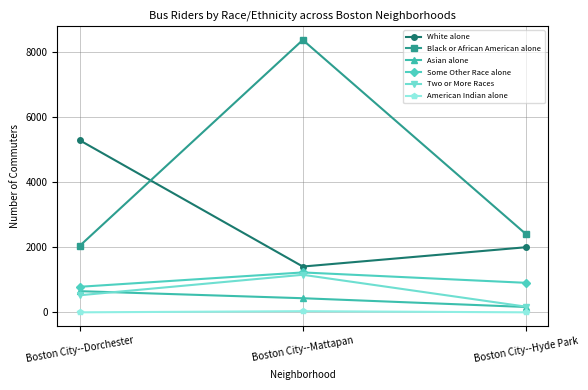

What is the total value across all series at Boston City--Hyde Park?

5644